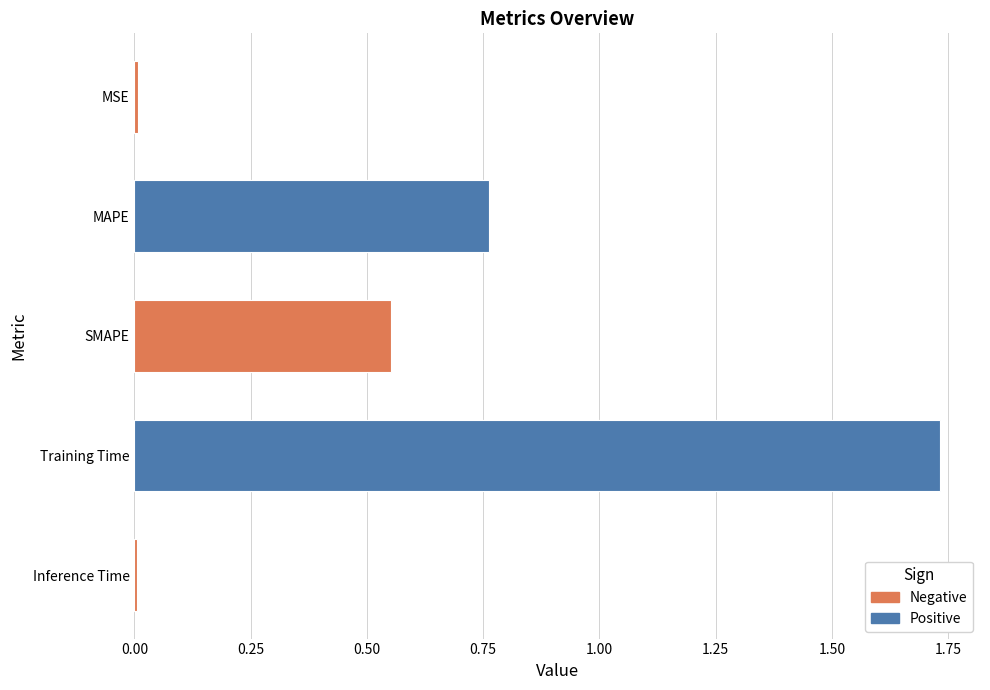

What position from the right is MSE?

5